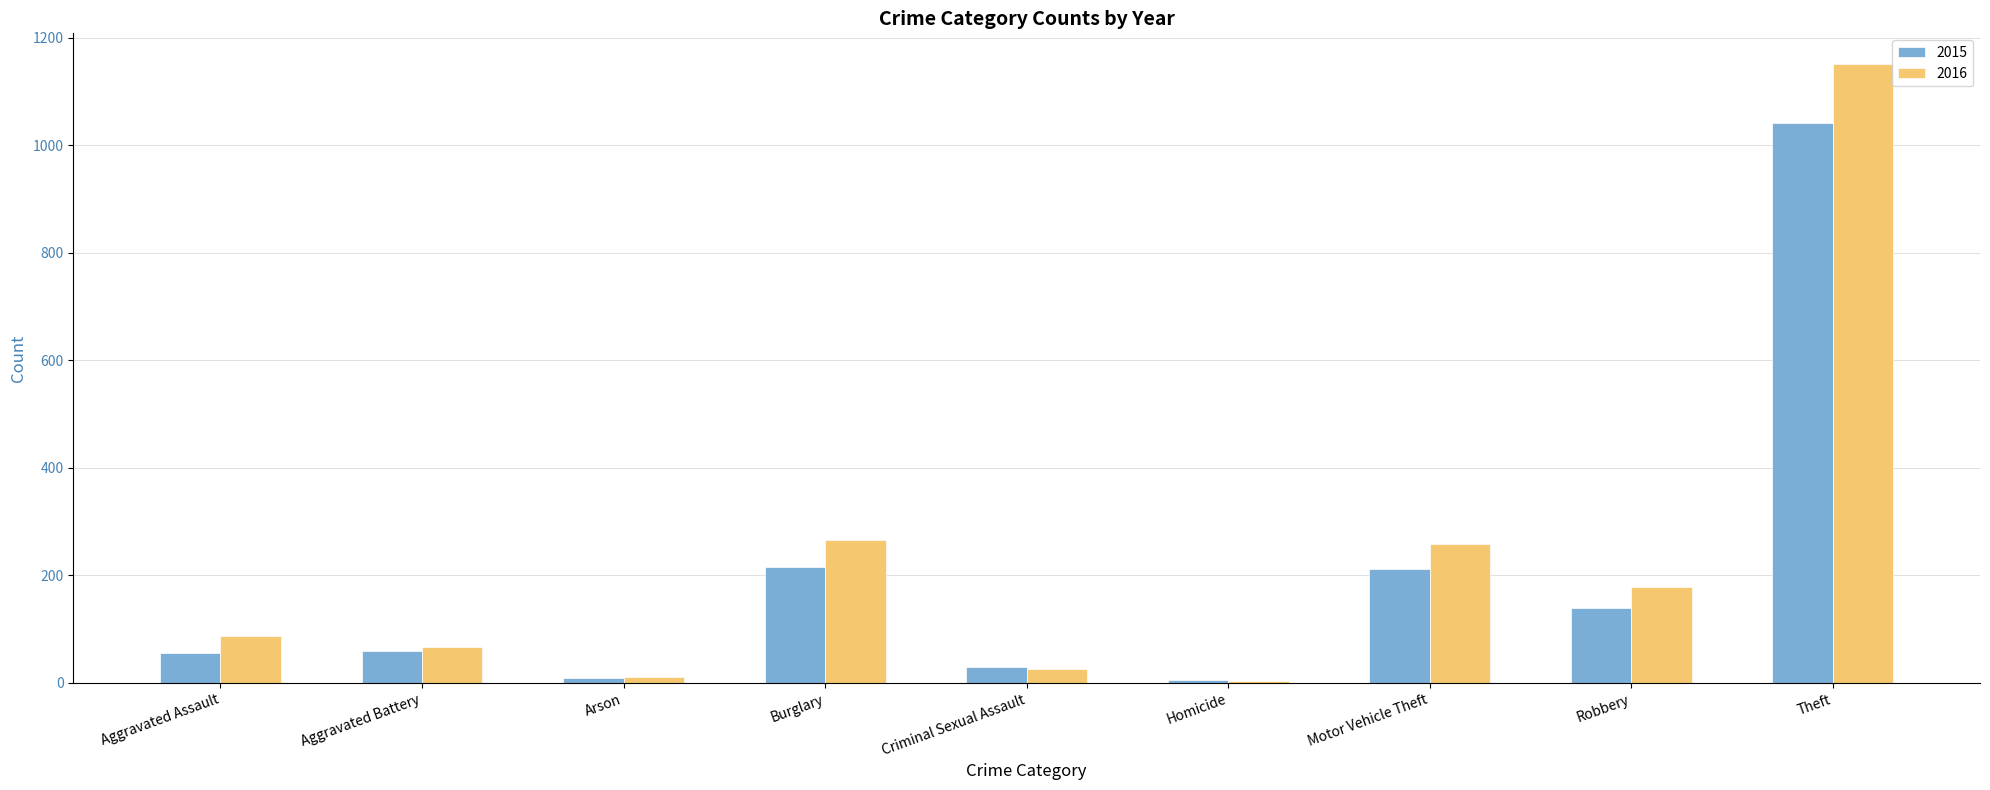

Rank the series by their maximum value, from lowest to highest.

2015, 2016